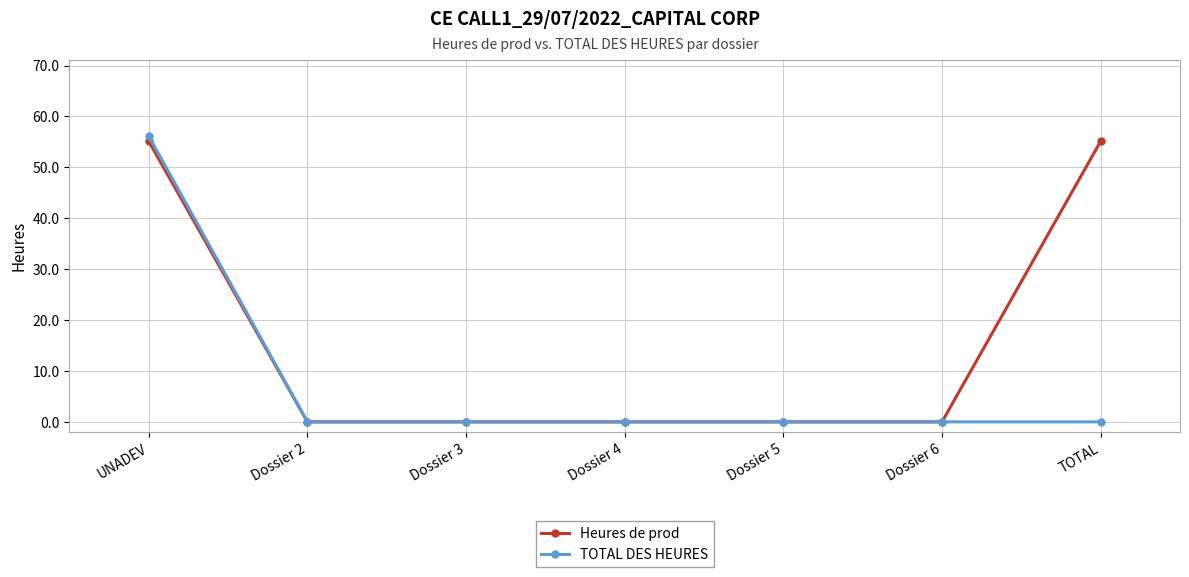

Which series changed the most between Dossier 5 and TOTAL?

Heures de prod